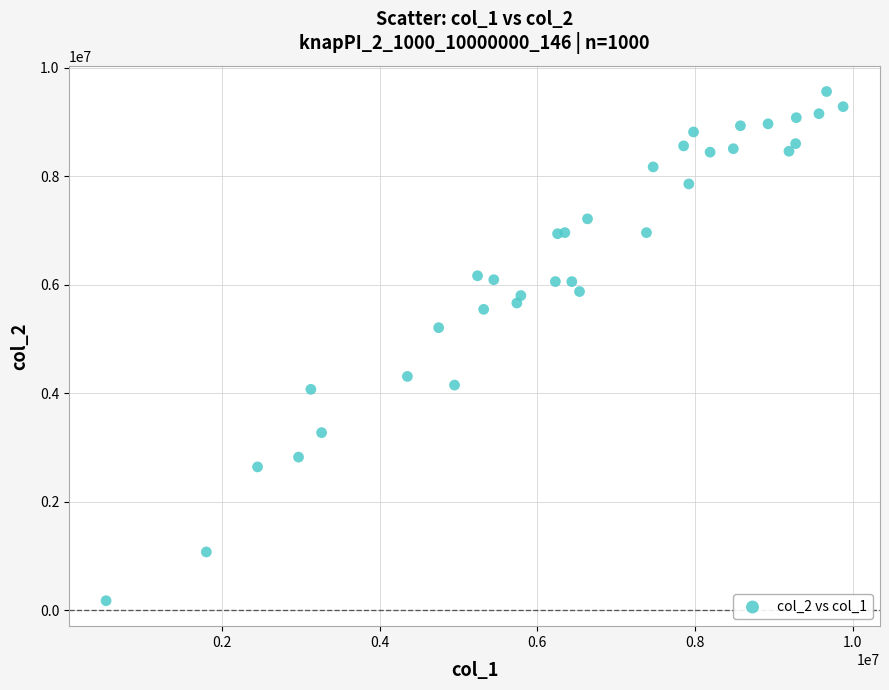

What Y value in the scatter plot is closest to 4868846?

5209378